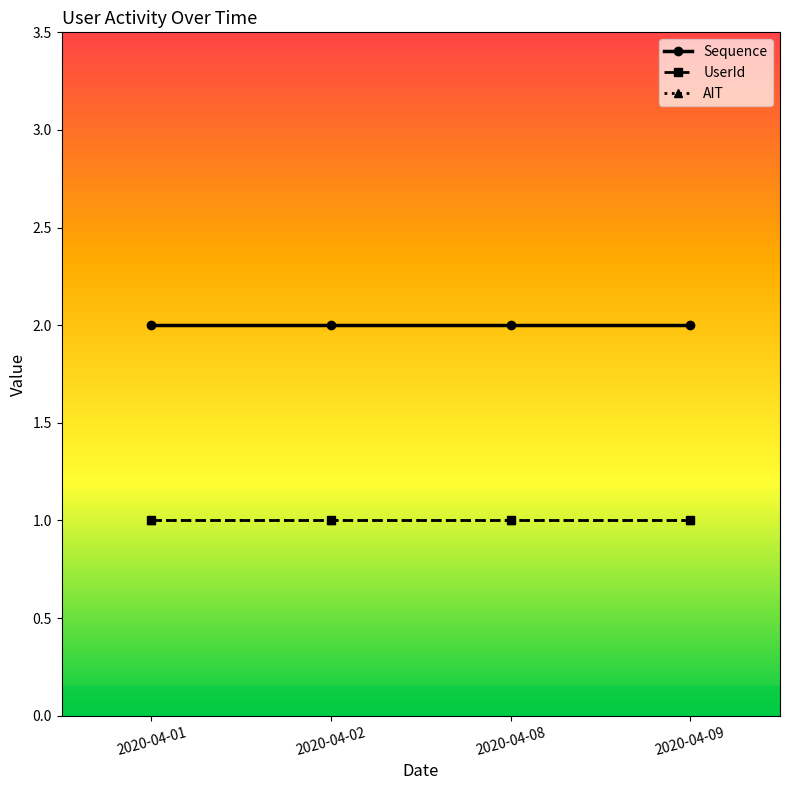

True or false: Sequence and UserId intersect in this chart.

False